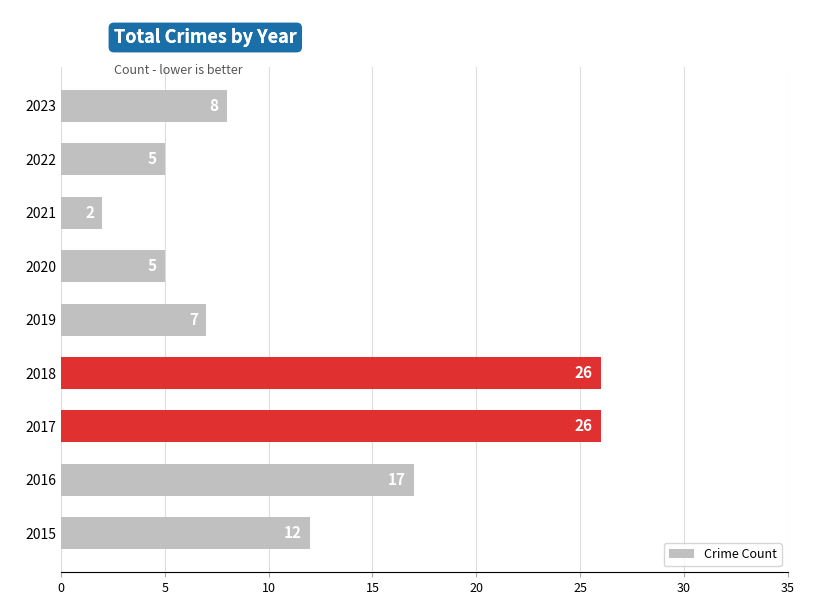

True or false: the data shows 4 at 2016.

False